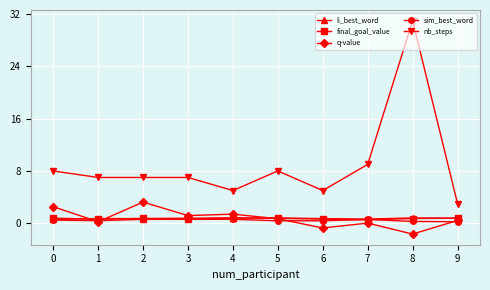

What value does the final_goal_value series have at 6?

0.6